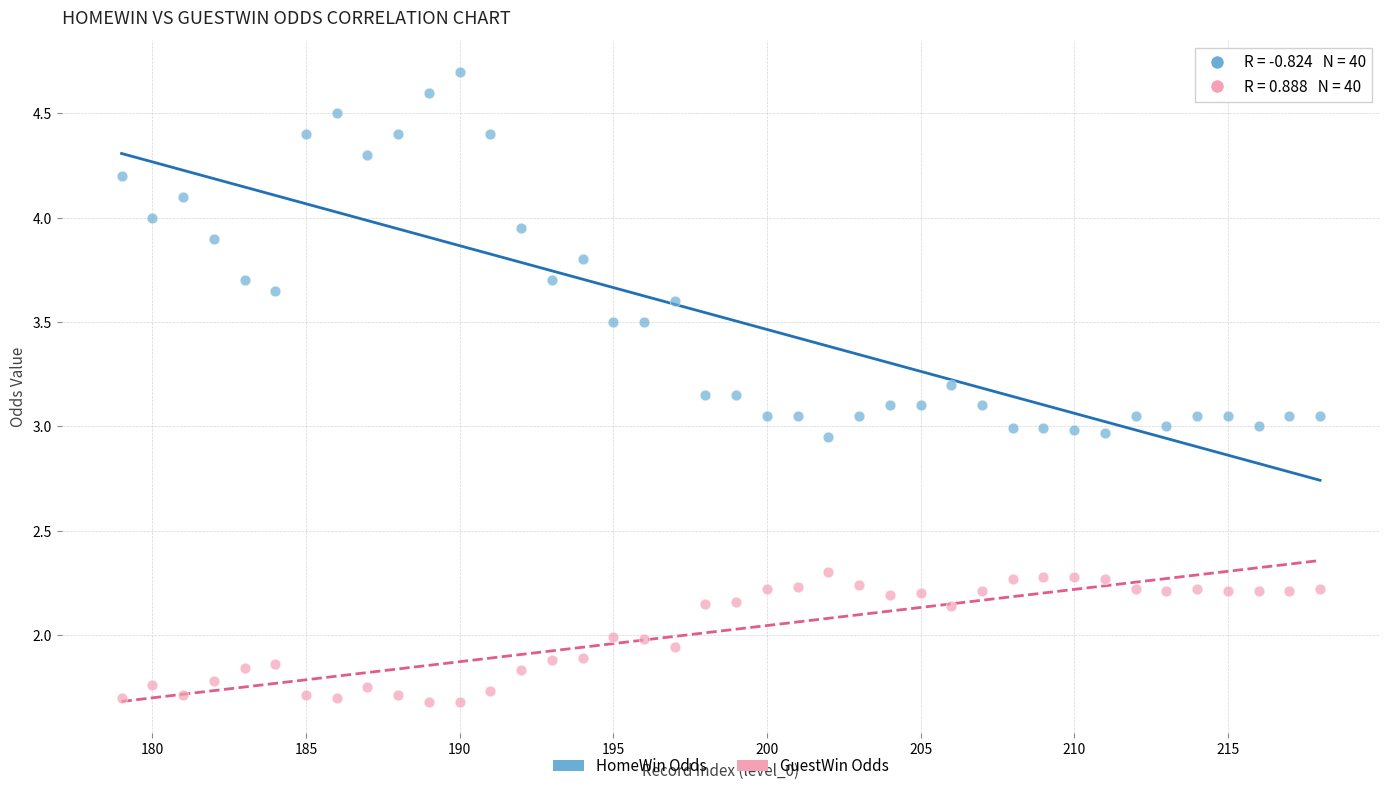

What are all the series names shown in the legend?

HomeWin Odds, GuestWin Odds